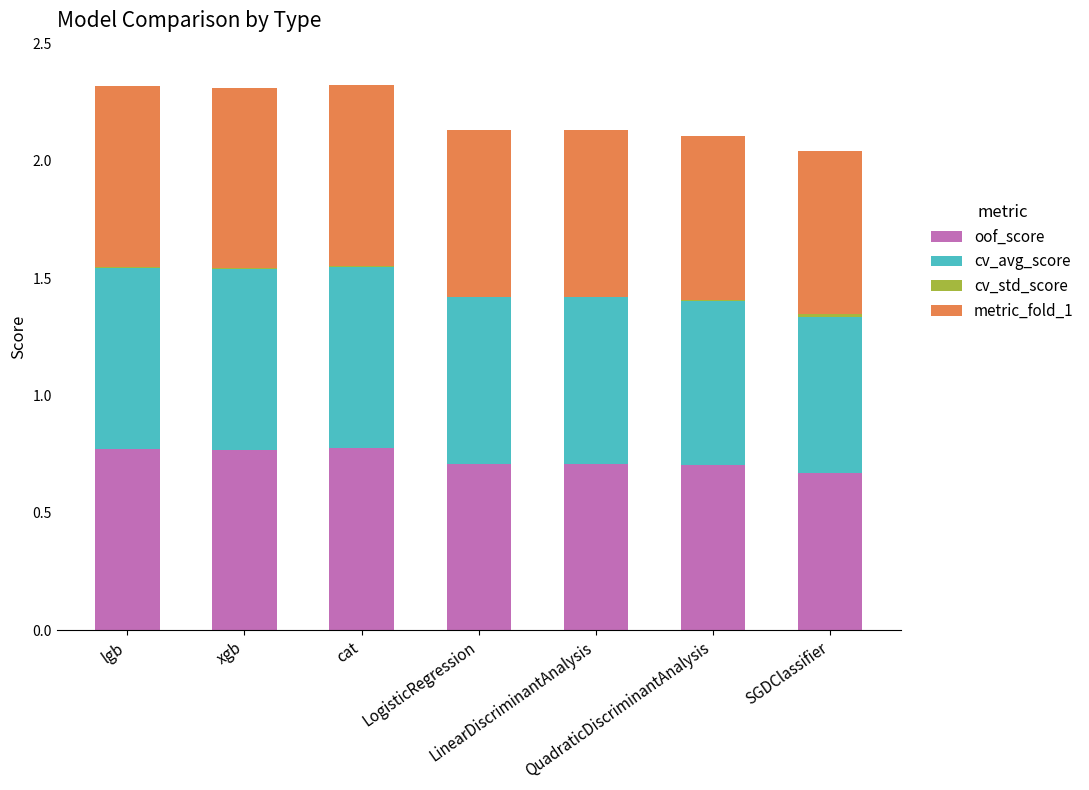

What is the sum of all oof_score values?

5.1